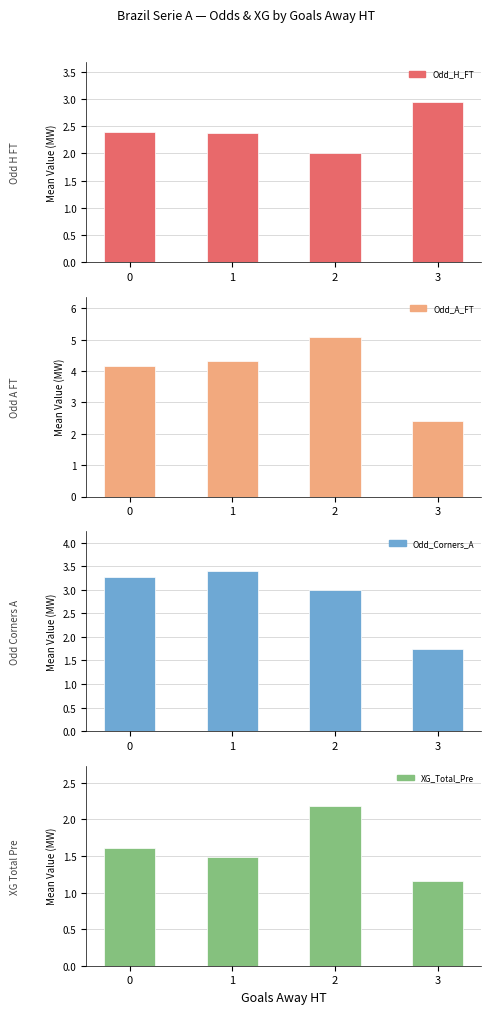

What is the maximum value shown in the chart?

5.1